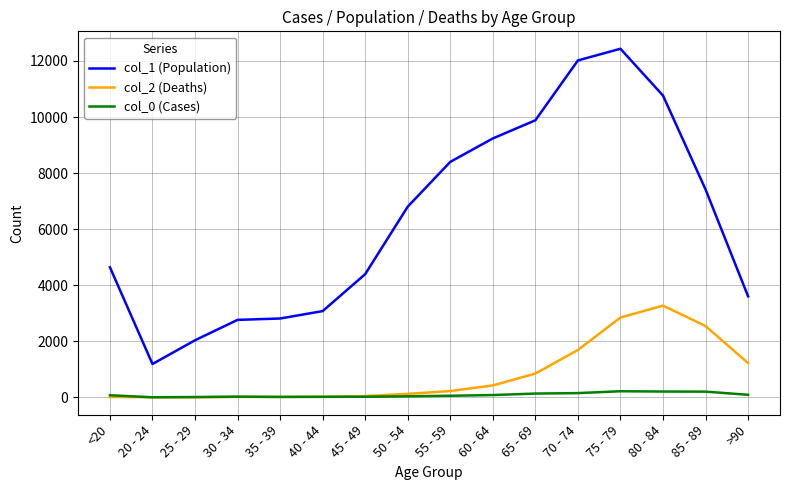

Which label corresponds to the largest value in the chart?

75 - 79